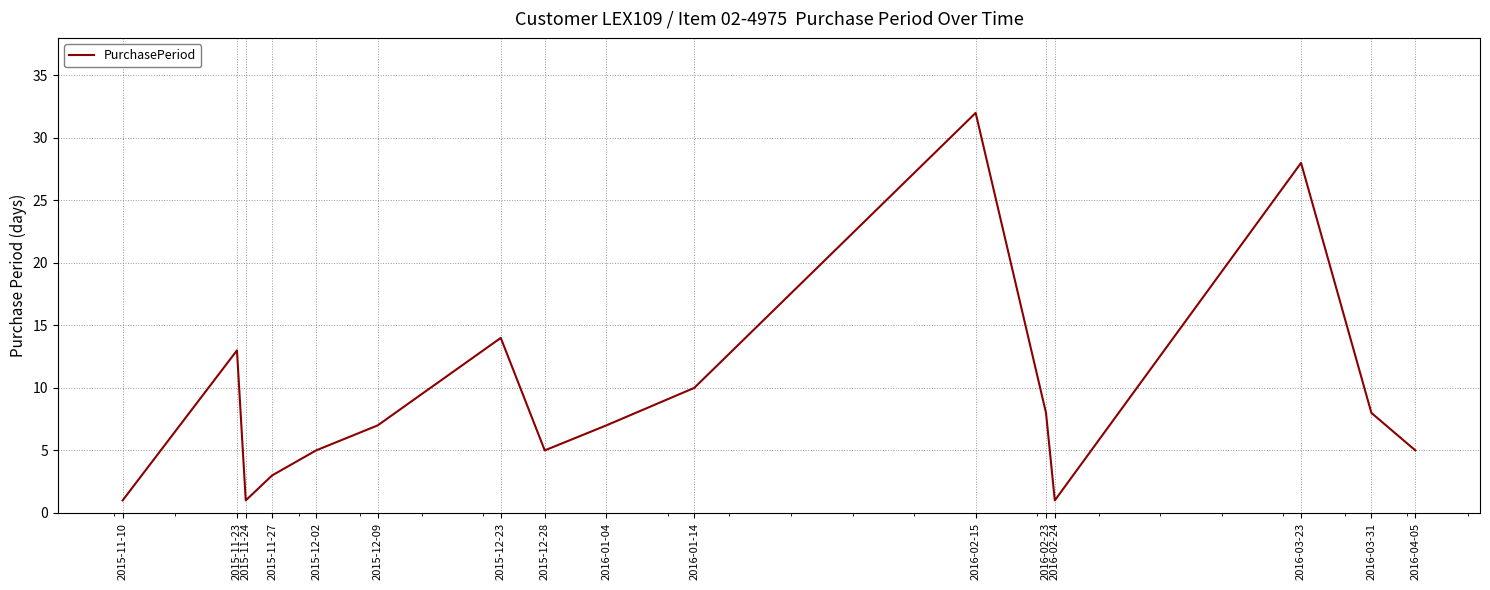

Where does the data first go above 7?

2015-11-23